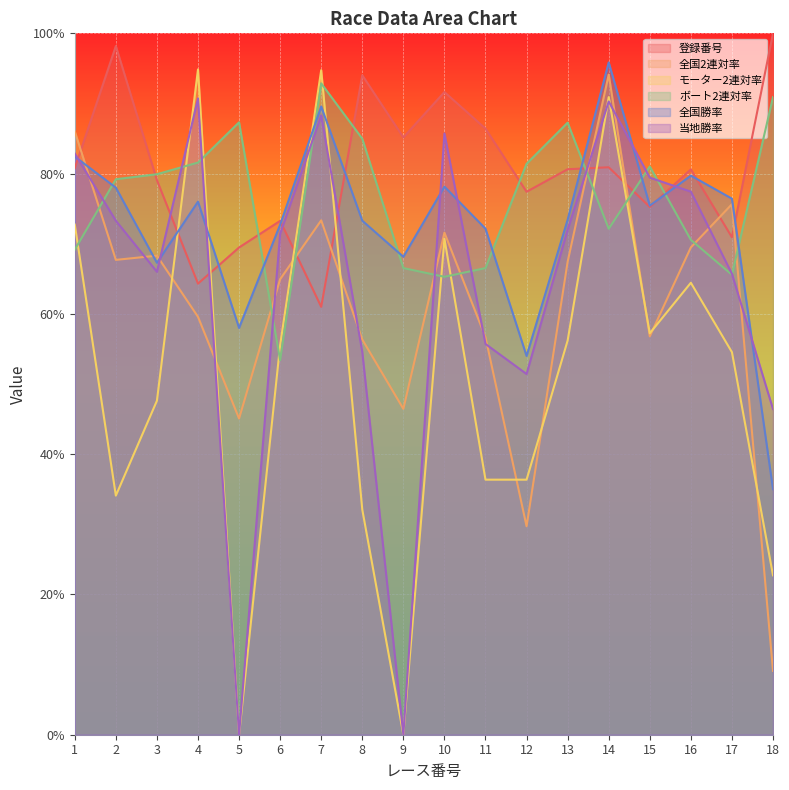

After their last crossing, which series has the higher values: 全国2連対率 or モーター2連対率?

モーター2連対率